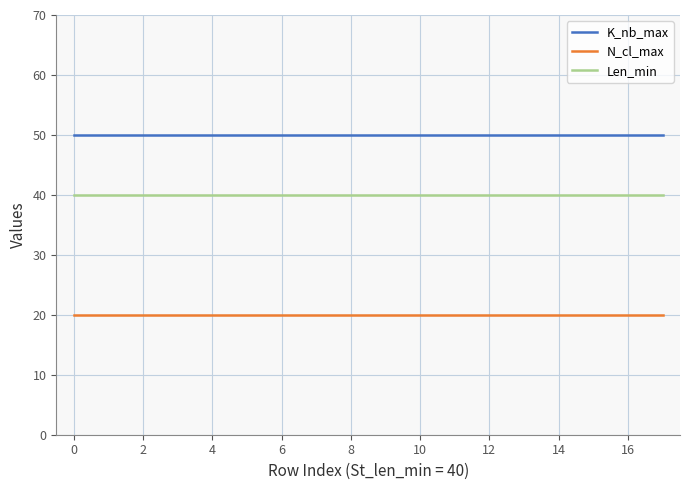

What are all the series names shown in the legend?

K_nb_max, N_cl_max, Len_min